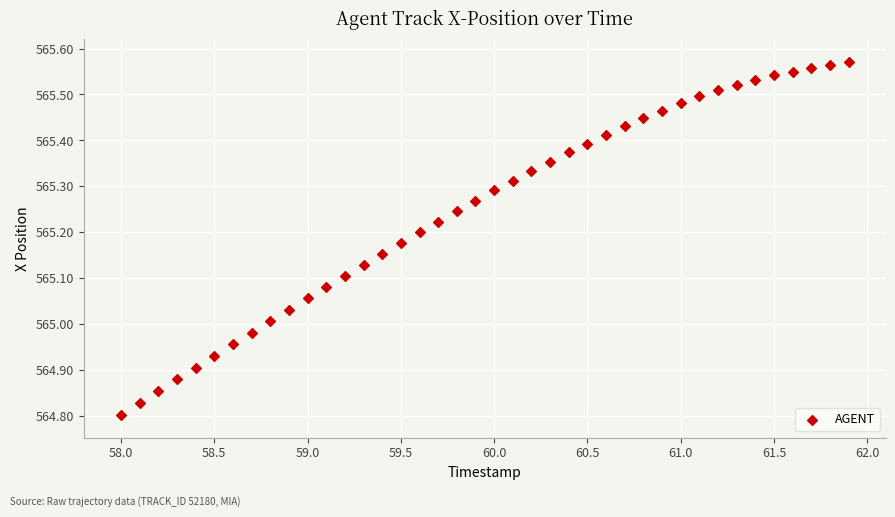

What is the range of X values (max minus min)?

3.9